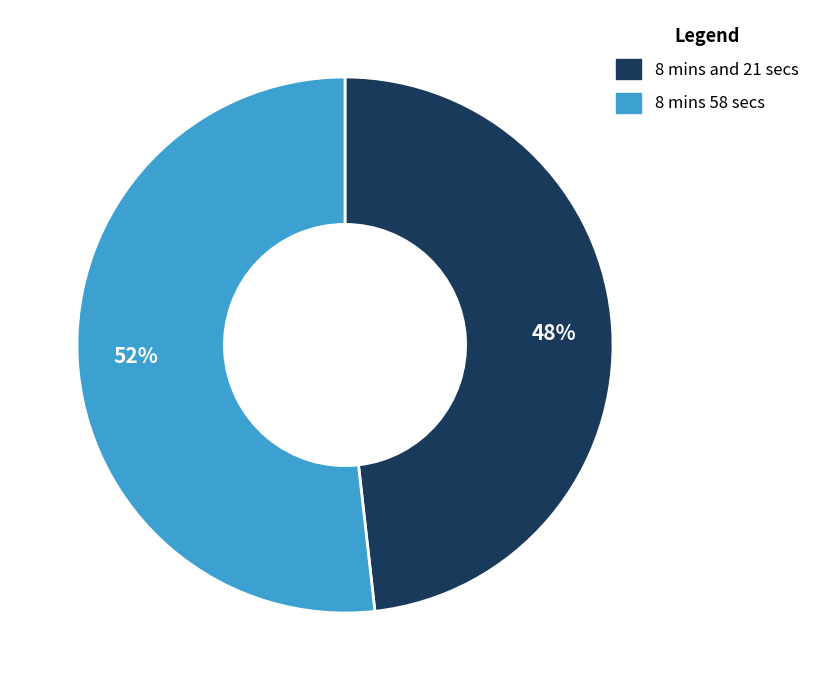

Rank the categories by value from lowest to highest.

8 mins and 21 secs, 8 mins 58 secs